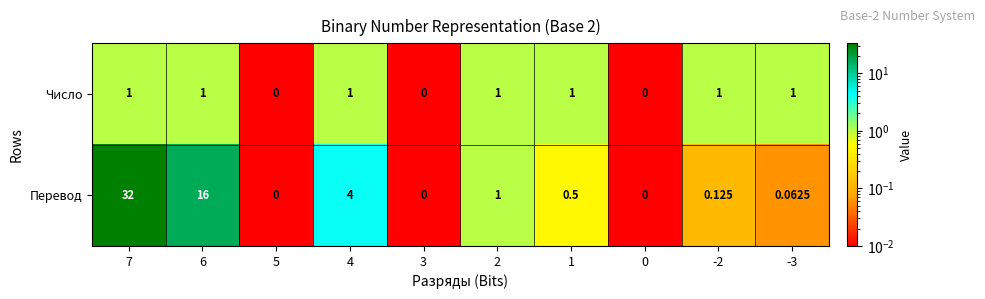

Which series changed the most between 1 and -3?

Перевод